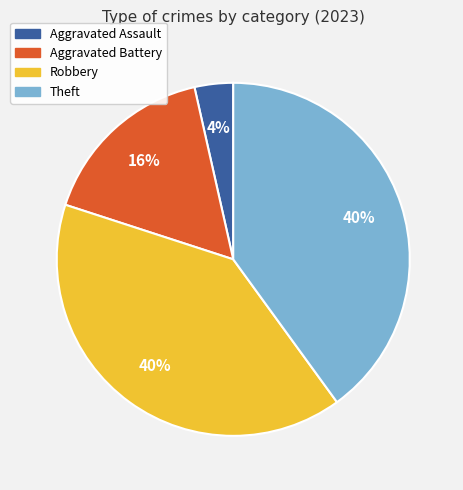

To the nearest percent, what is the average slice percentage?

25%